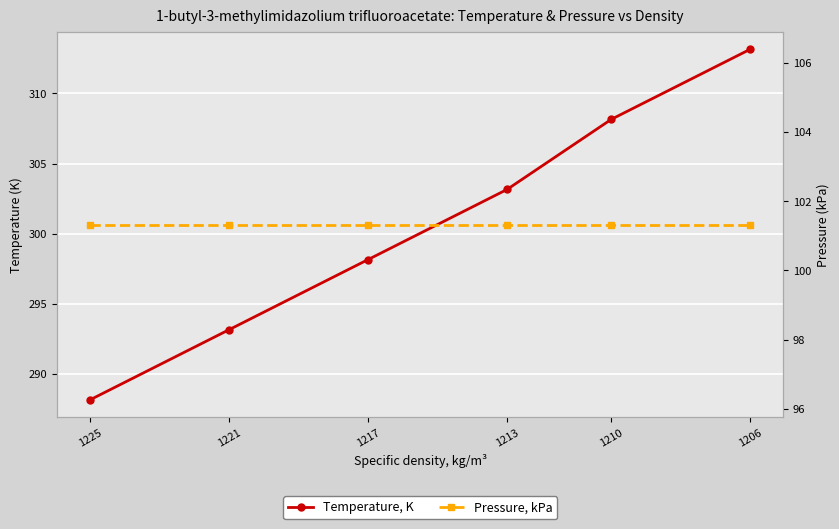

Rank the categories by Pressure, kPa value from highest to lowest.

1225, 1221, 1217, 1213, 1210, 1206